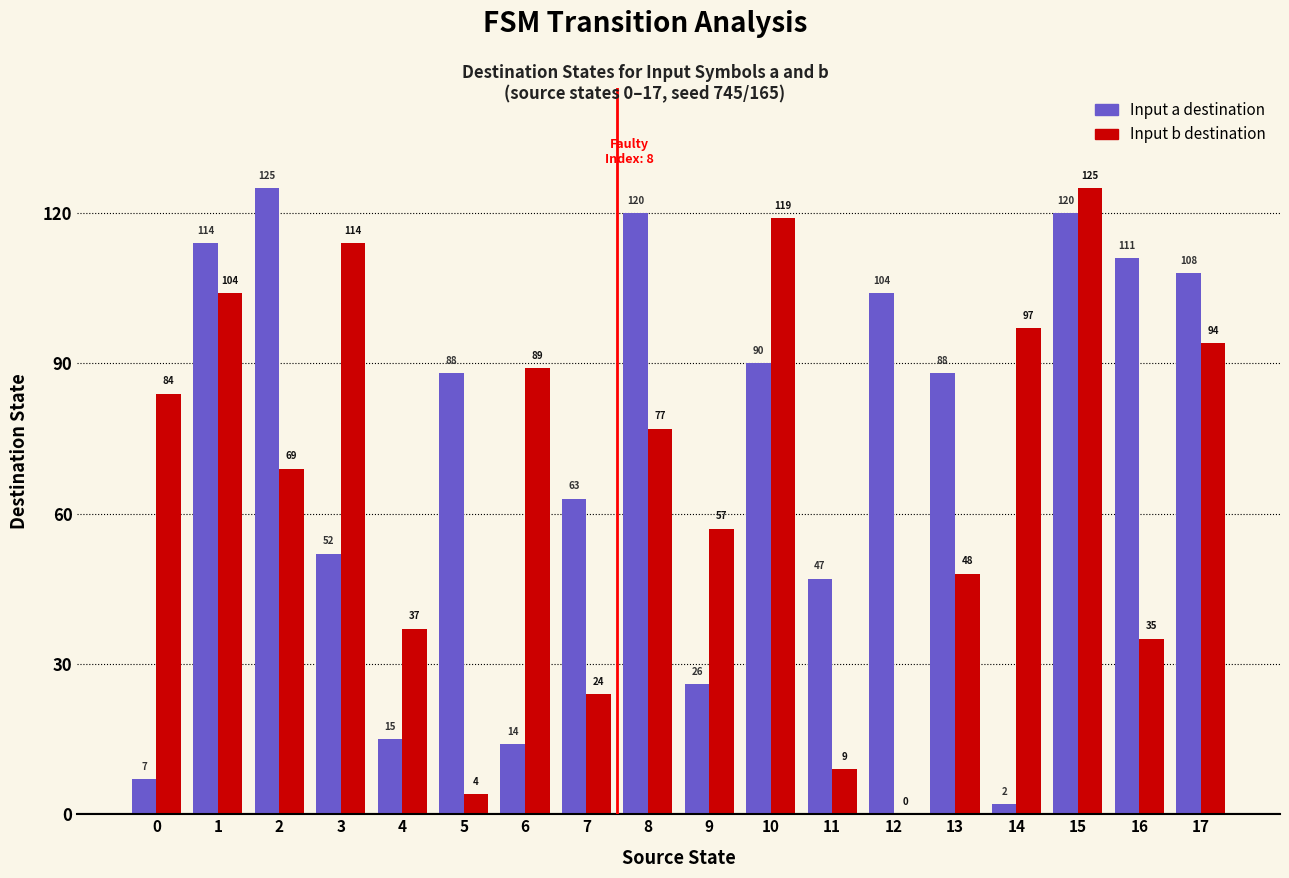

At which category is the sum across all series the highest?

15